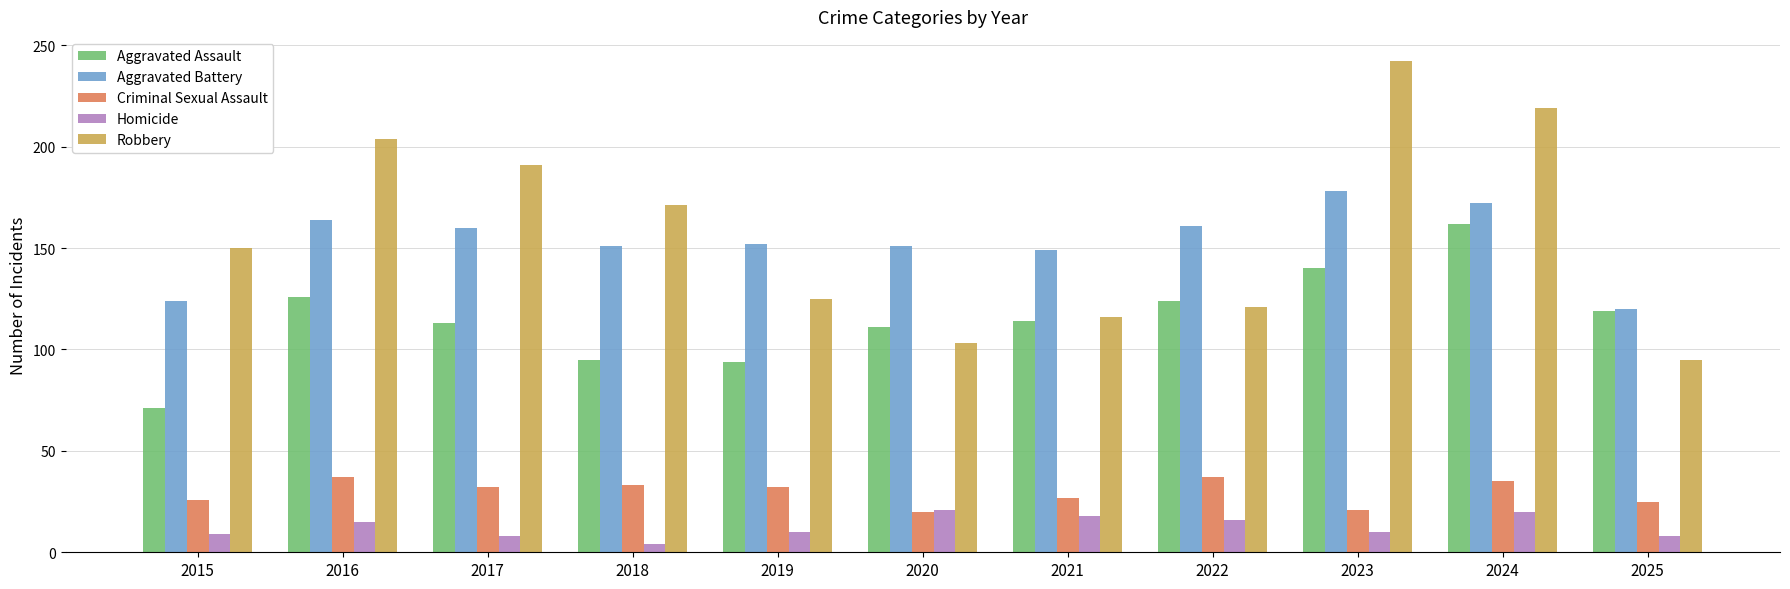

Where does the Homicide series first go above 10?

2016